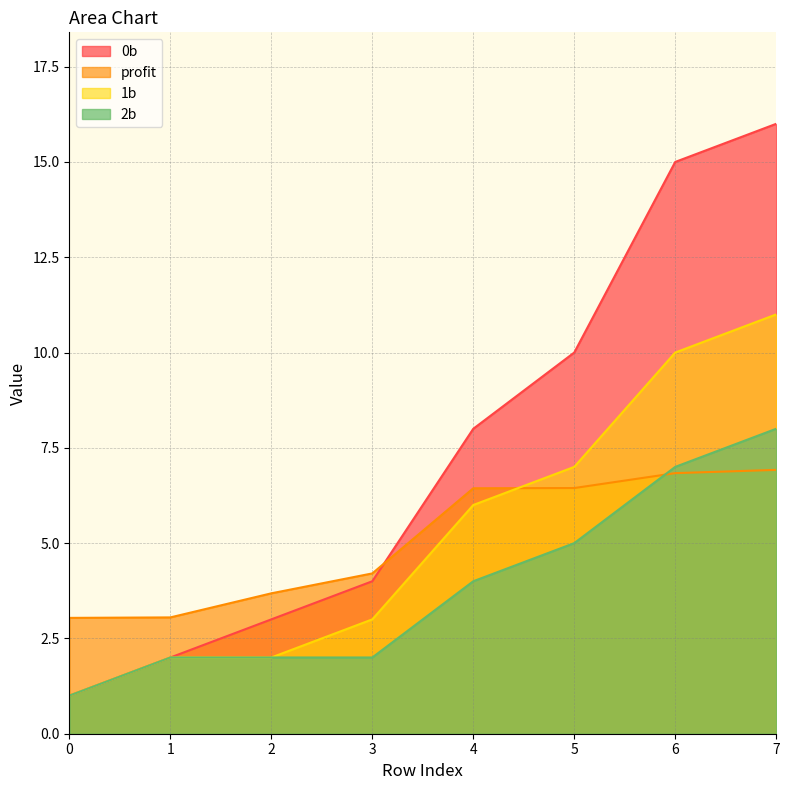

What is the value of the 0b point at the 6th from the left?

10.0